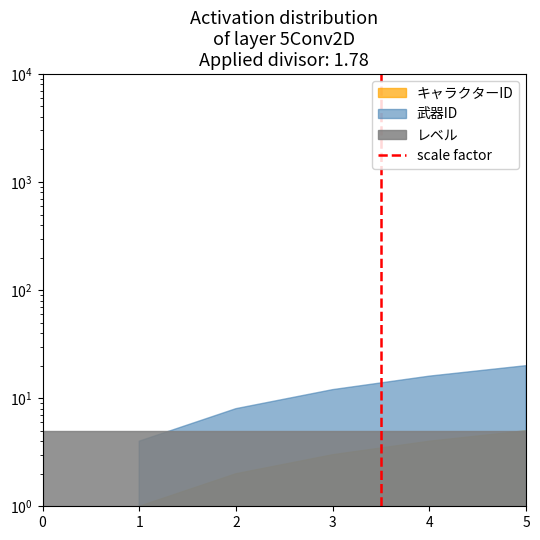

Does the chart have visible grid lines?

No